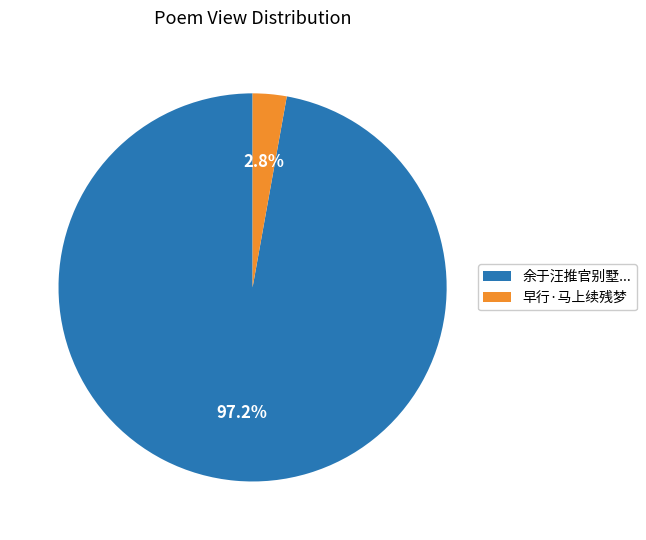

Is there a majority slice in this chart?

Yes